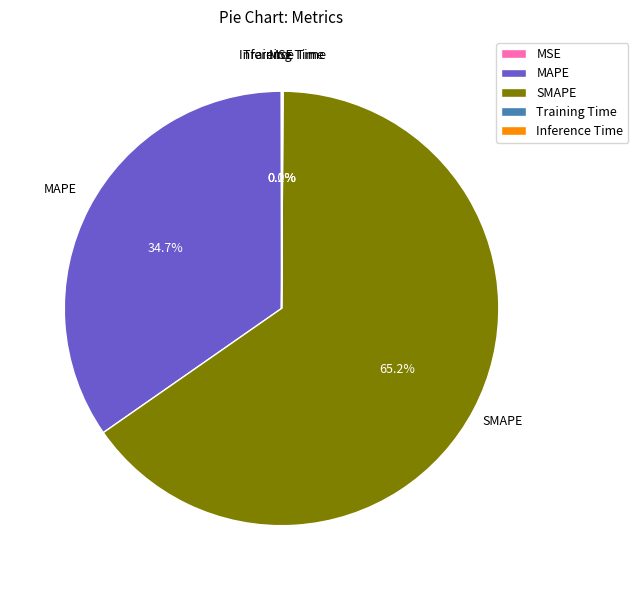

What is the ratio of the value at MAPE to the value at SMAPE?

0.5